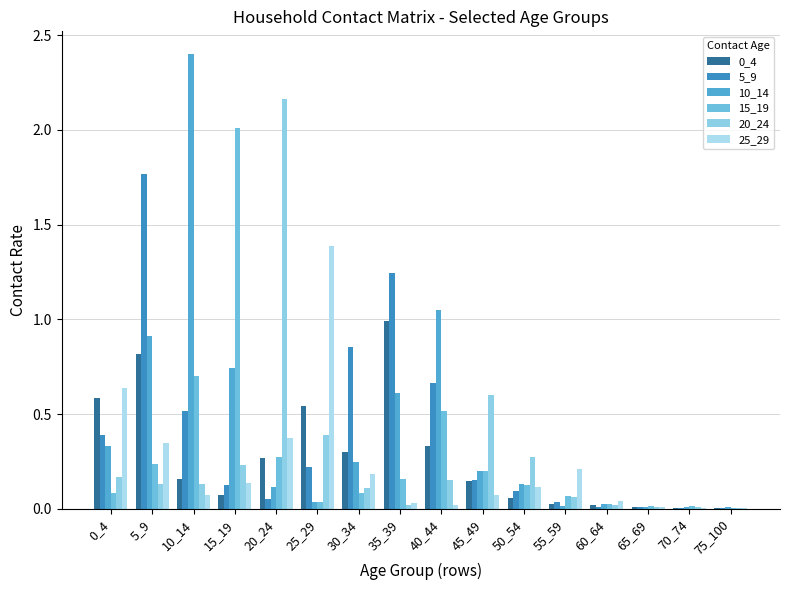

True or false: 25_29 has a value of 0.1 at 15_19.

True